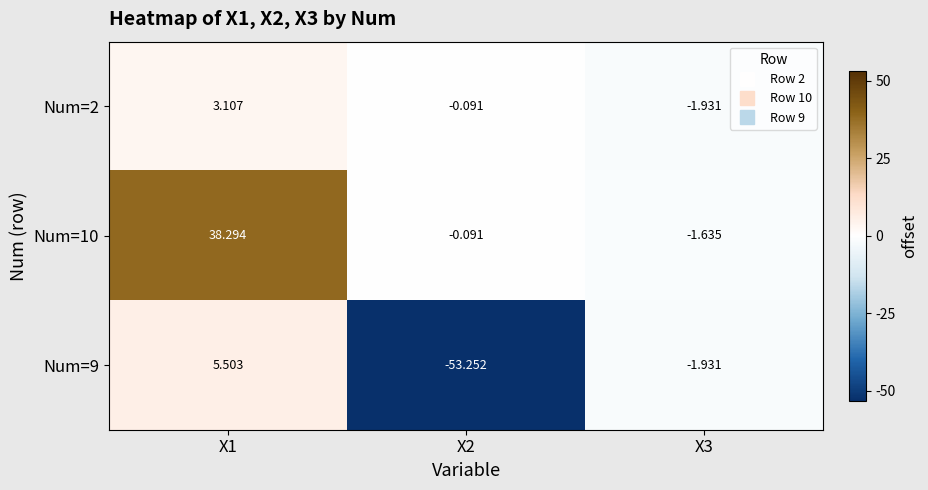

Is the value of Num=2 at X2 greater than the value of Num=9 at X3?

Yes